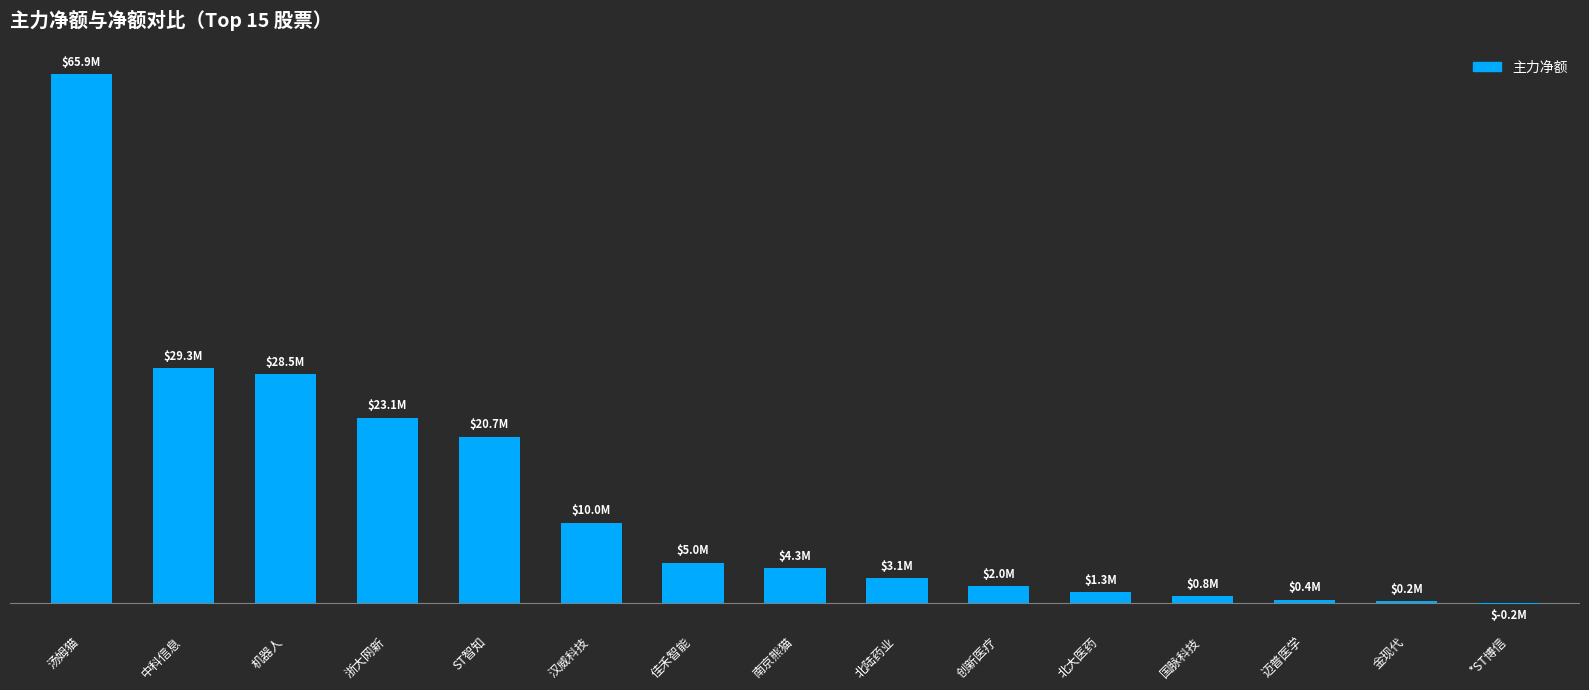

List the labels in order of value, smallest first.

*ST博信, 金现代, 迈普医学, 国脉科技, 北大医药, 创新医疗, 北陆药业, 南京熊猫, 佳禾智能, 汉威科技, ST智知, 浙大网新, 机器人, 中科信息, 汤姆猫